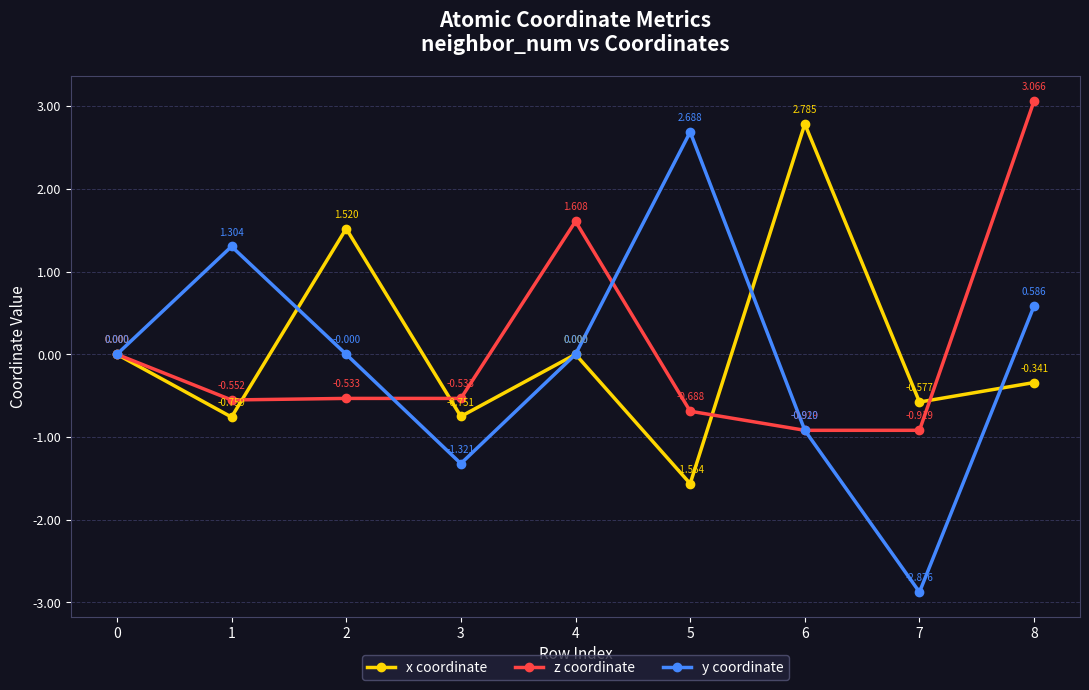

Rank the series by their maximum value, from highest to lowest.

z coordinate, x coordinate, y coordinate